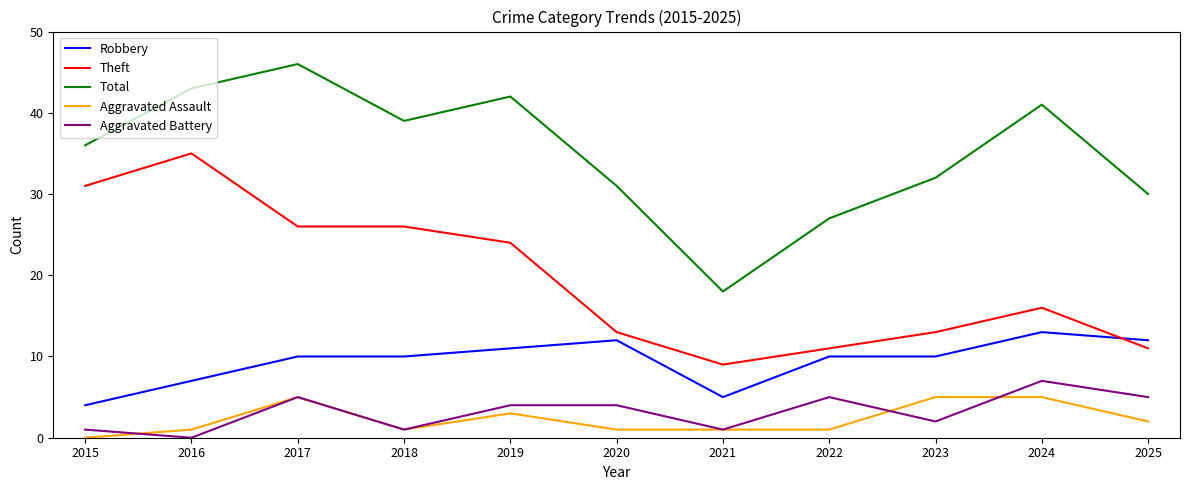

Reading left to right, list all the values displayed in this chart.

Robbery: 2015=4	2016=7	2017=10	2018=10	2019=11	2020=12	2021=5	2022=10	2023=10	2024=13	2025=12
Theft: 2015=31	2016=35	2017=26	2018=26	2019=24	2020=13	2021=9	2022=11	2023=13	2024=16	2025=11
Total: 2015=36	2016=43	2017=46	2018=39	2019=42	2020=31	2021=18	2022=27	2023=32	2024=41	2025=30
Aggravated Assault: 2015=0	2016=1	2017=5	2018=1	2019=3	2020=1	2021=1	2022=1	2023=5	2024=5	2025=2
Aggravated Battery: 2015=1	2016=0	2017=5	2018=1	2019=4	2020=4	2021=1	2022=5	2023=2	2024=7	2025=5